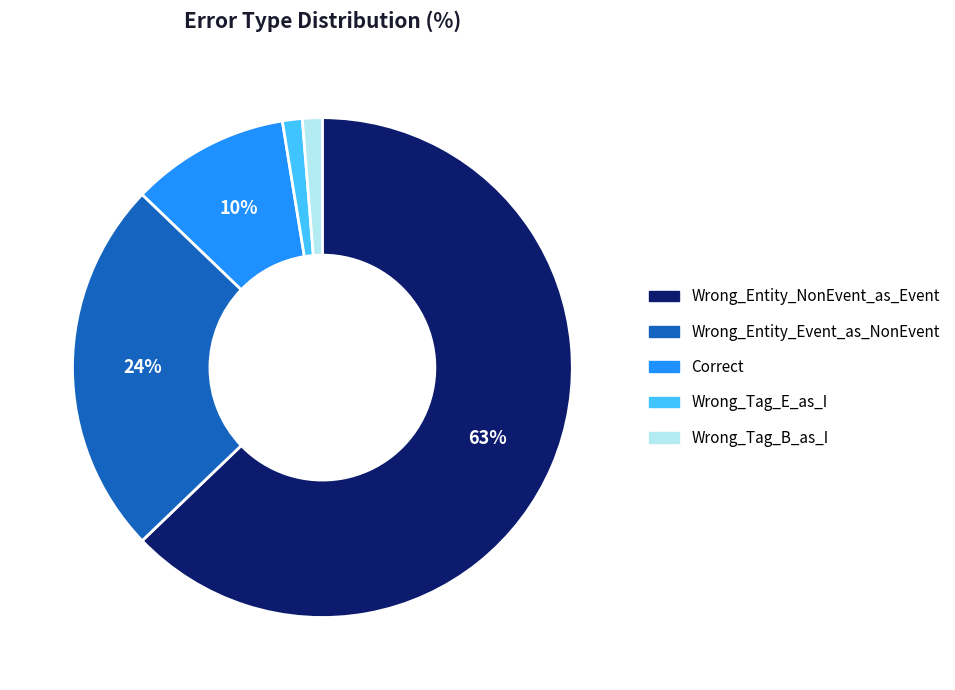

To the nearest percent, what is the difference between the Correct and Wrong_Tag_E_as_I slice percentages?

9%